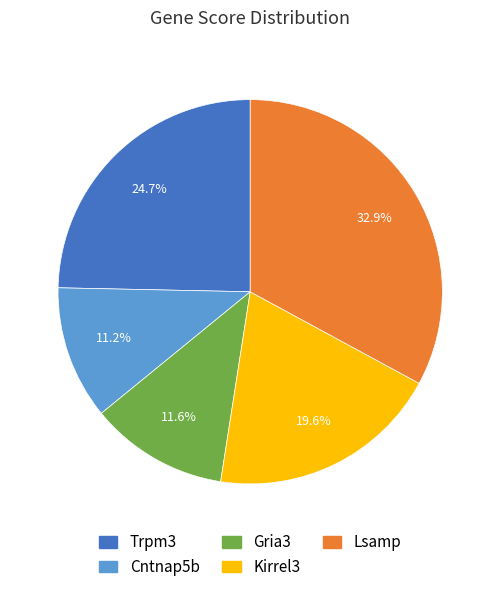

What is the ratio of the value at Cntnap5b to the value at Lsamp?

0.3